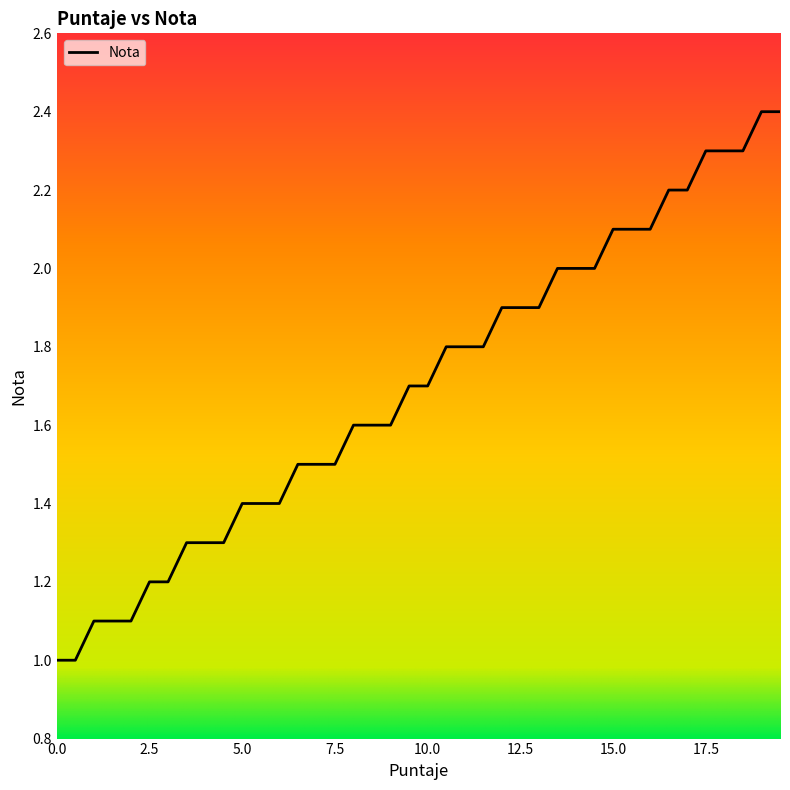

What is the maximum value shown in the chart?

2.4